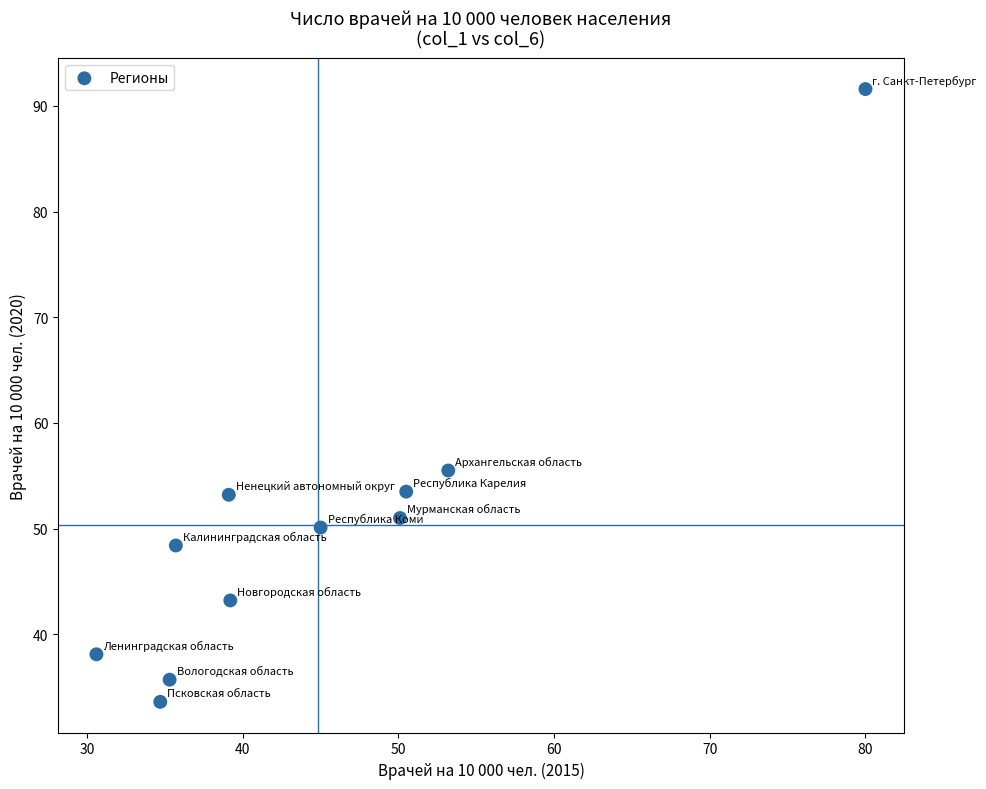

What Y value in the scatter plot is closest to 62?

55.5